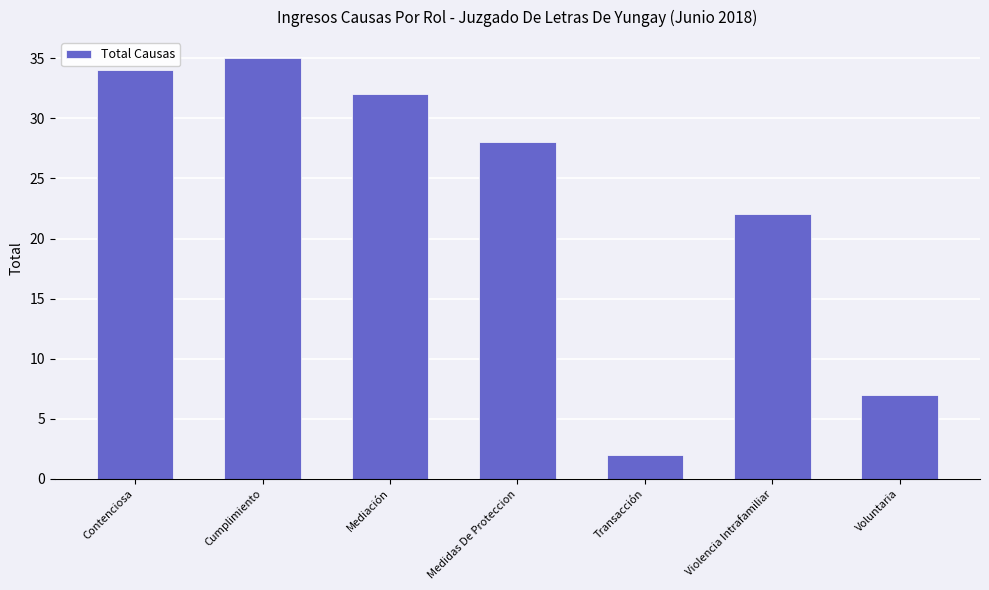

The chart shows a value of 35 at Cumplimiento. True or false?

True